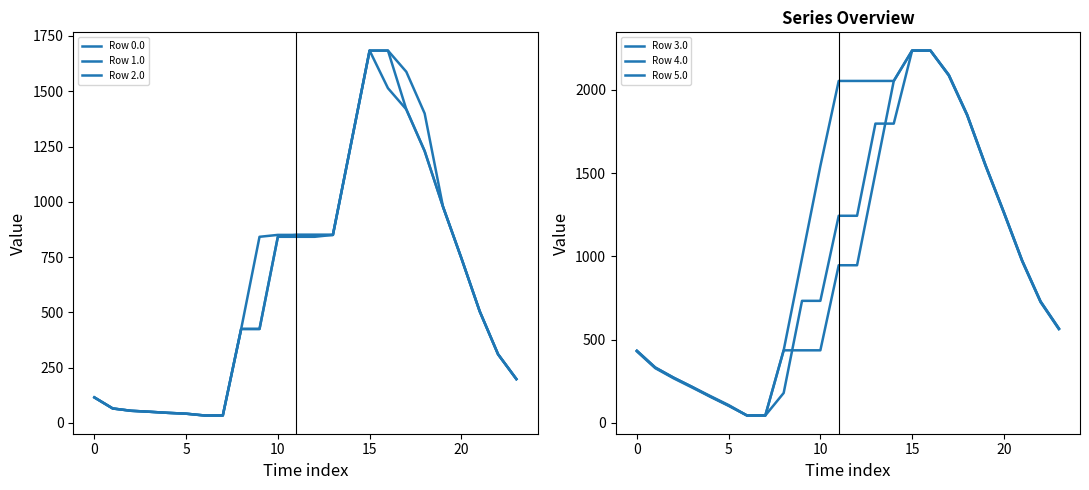

How many lines are shown in the chart?

6